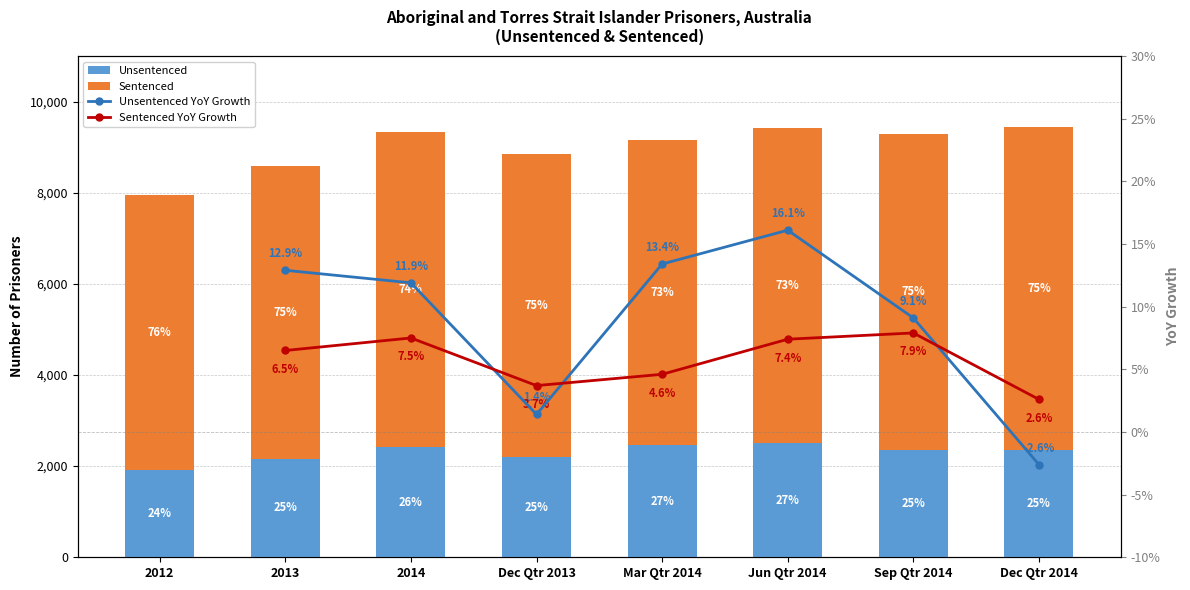

What is the sum of the Sentenced values at 2012 and Jun Qtr 2014?

12928